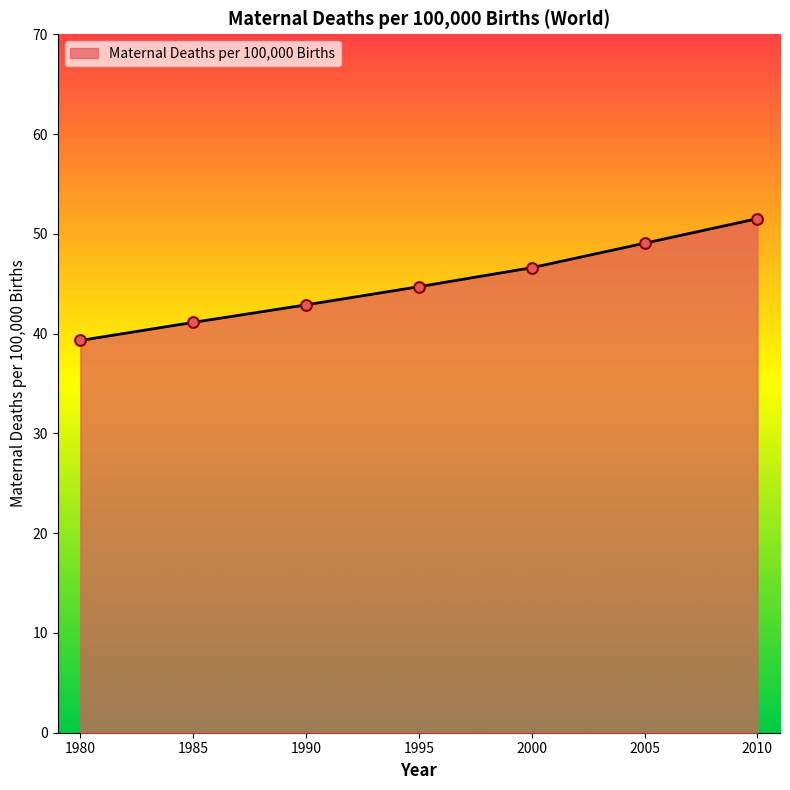

Which has a higher value, 1985 or 2000?

2000